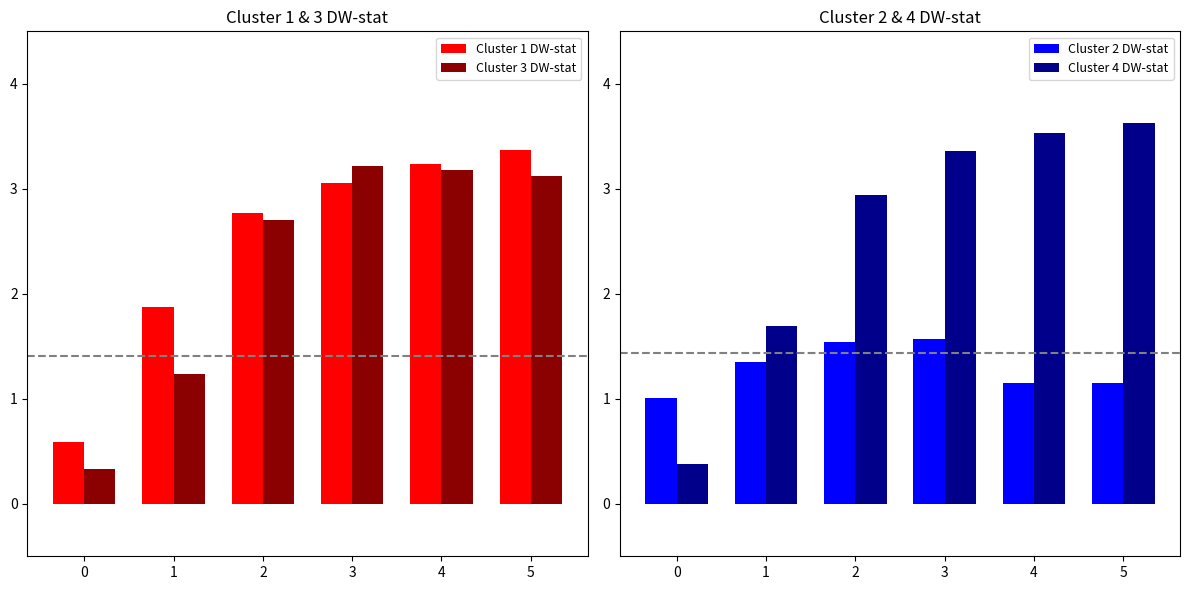

True or false: Cluster 3 DW-stat has a value of 1.1 at 4.

False